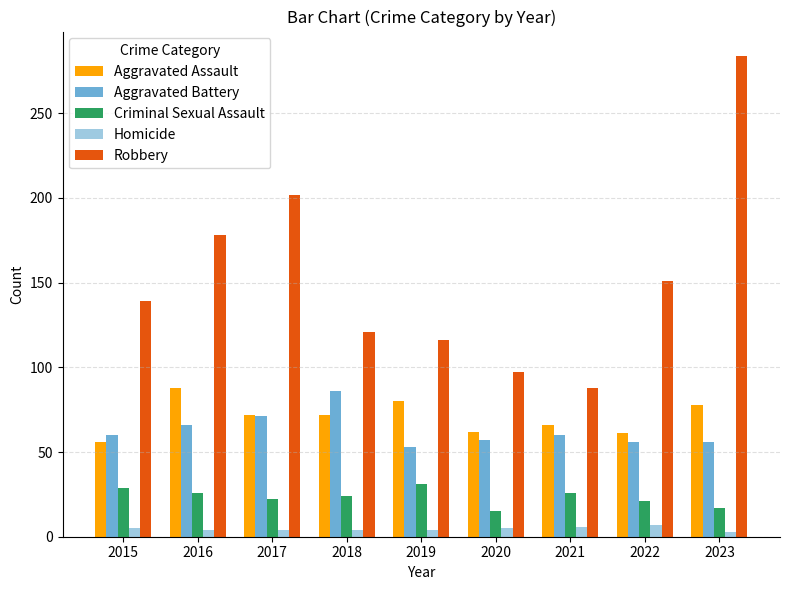

Which series has the largest total across all categories?

Robbery